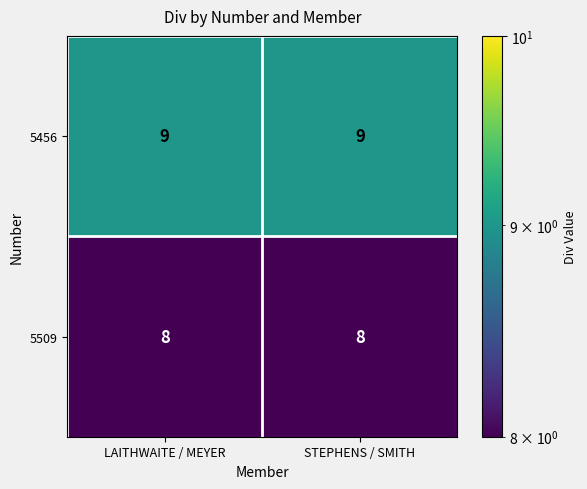

Rank the series by their maximum value, from highest to lowest.

5456, 5509